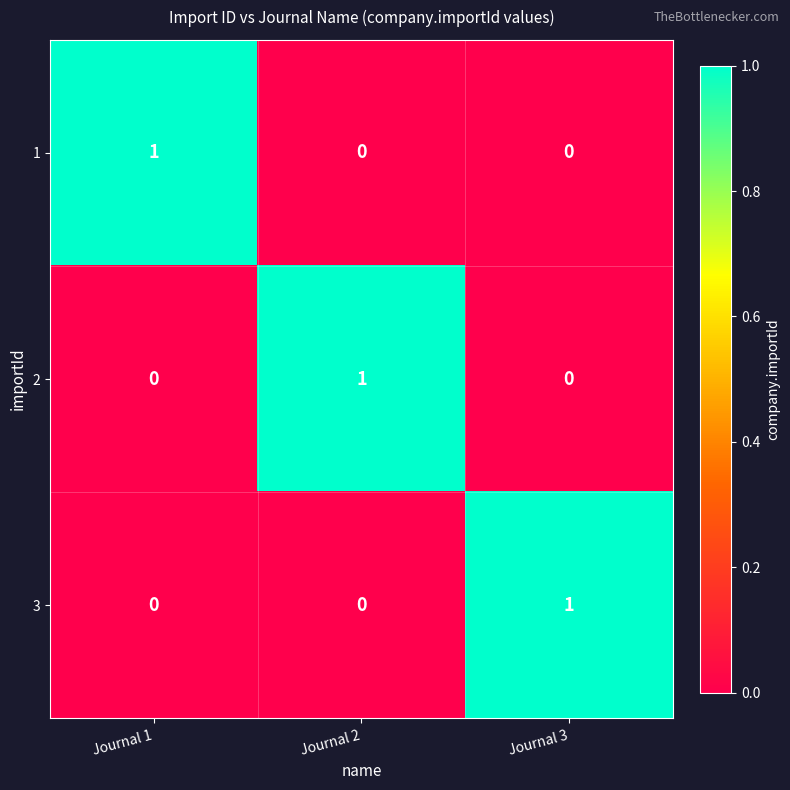

At how many categories does at least one series exceed 0?

3